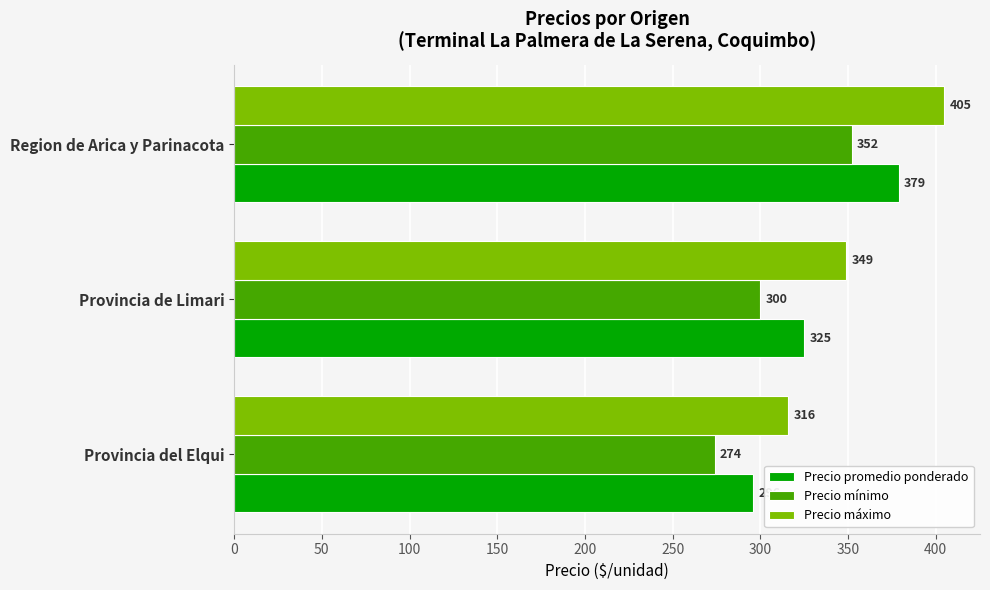

How many data points does each series have?

3